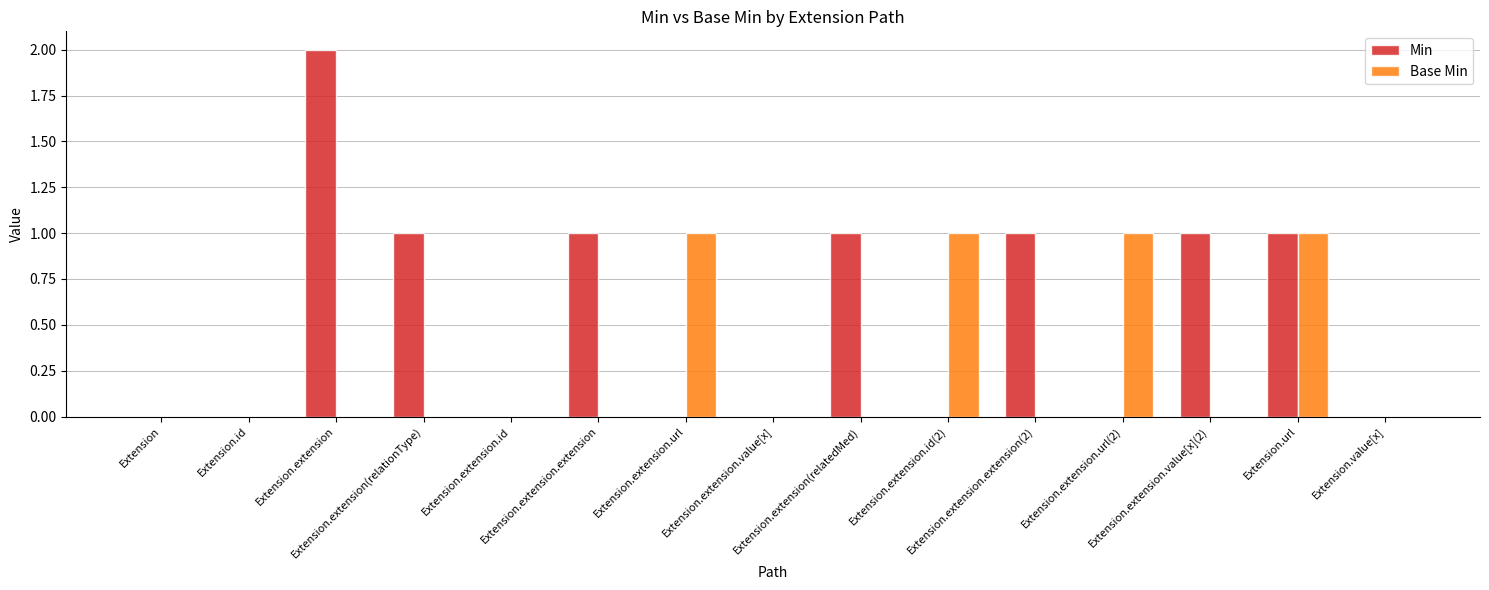

What is the sum of all Min values?

8